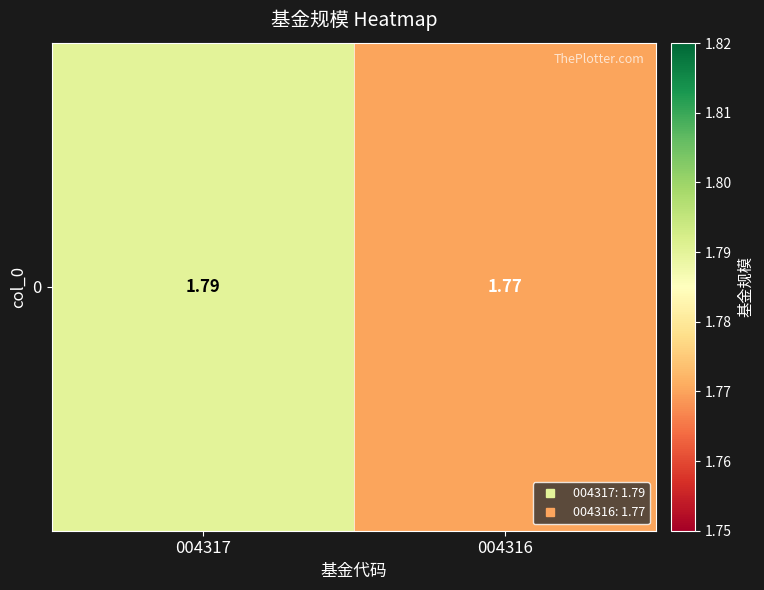

Is it true that the value at 004316 is 2.7?

False